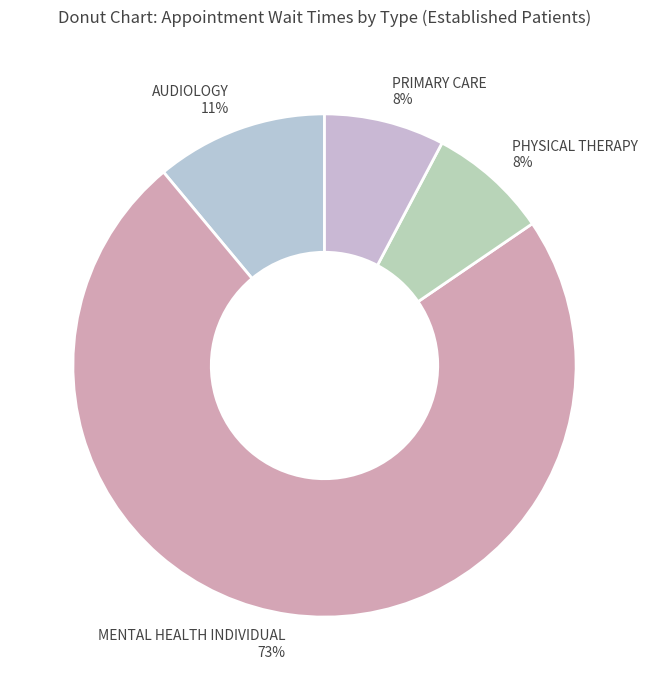

To the nearest percent, what percentage of the pie is PRIMARY CARE?

8%